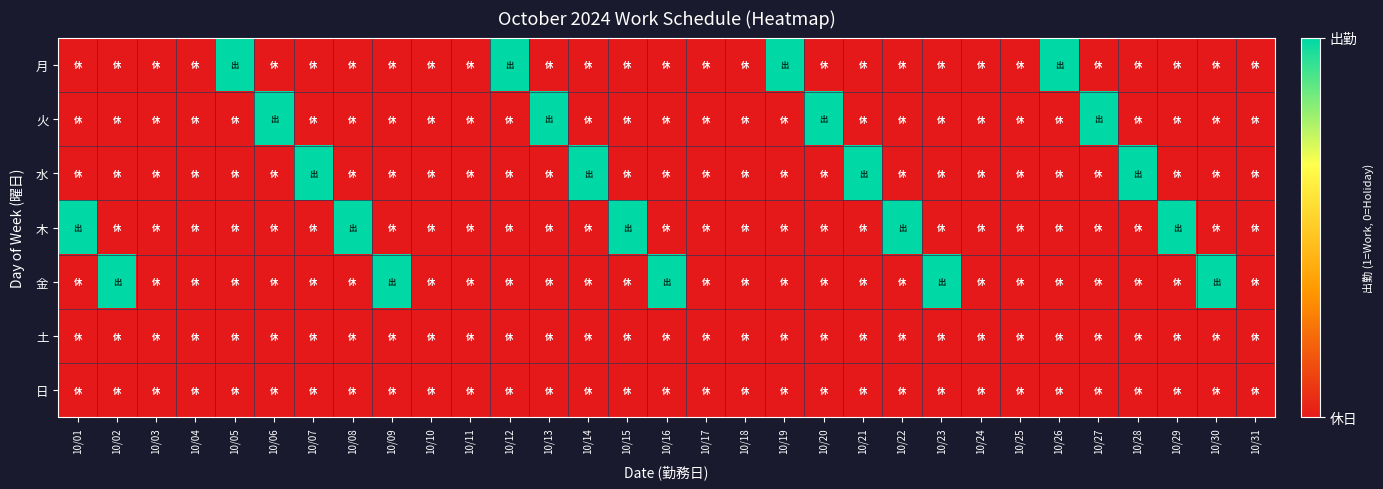

What is the spread (max minus min) of values at 10/15?

1